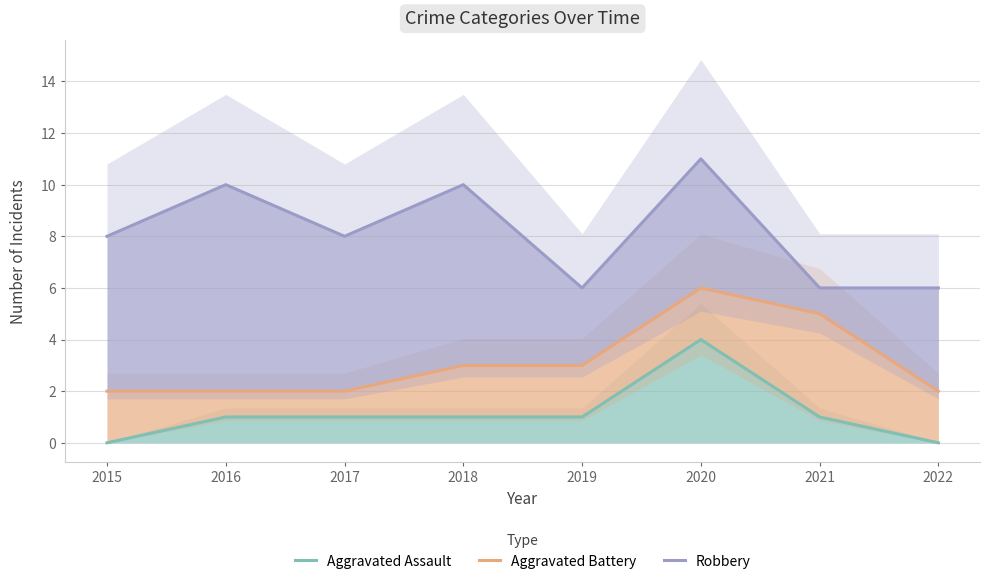

What is the value of the Aggravated Assault point at the 3rd from the left?

1